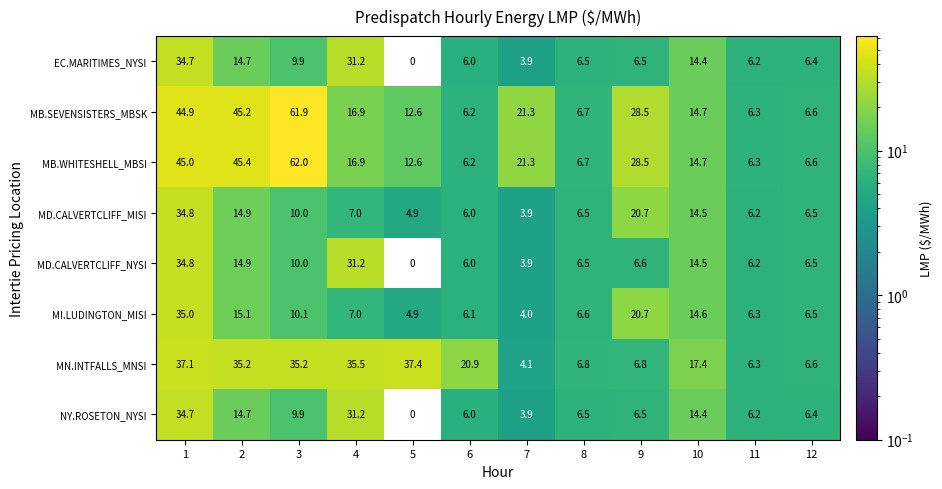

Count the number of categories in the chart.

12